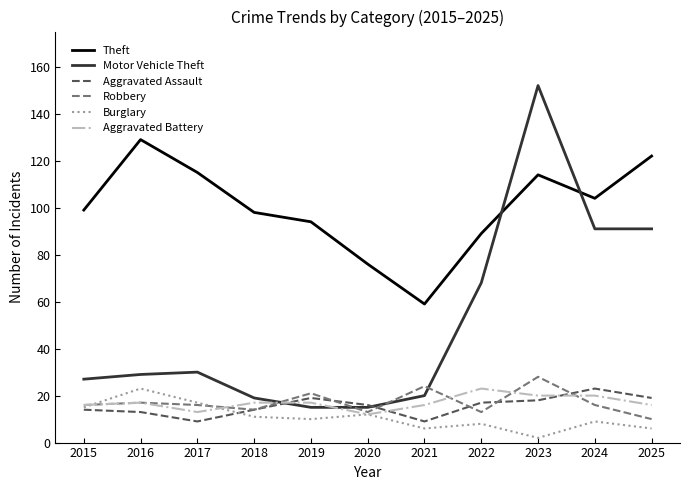

What is the approximate value of Motor Vehicle Theft at 2015, to the nearest 50?

50